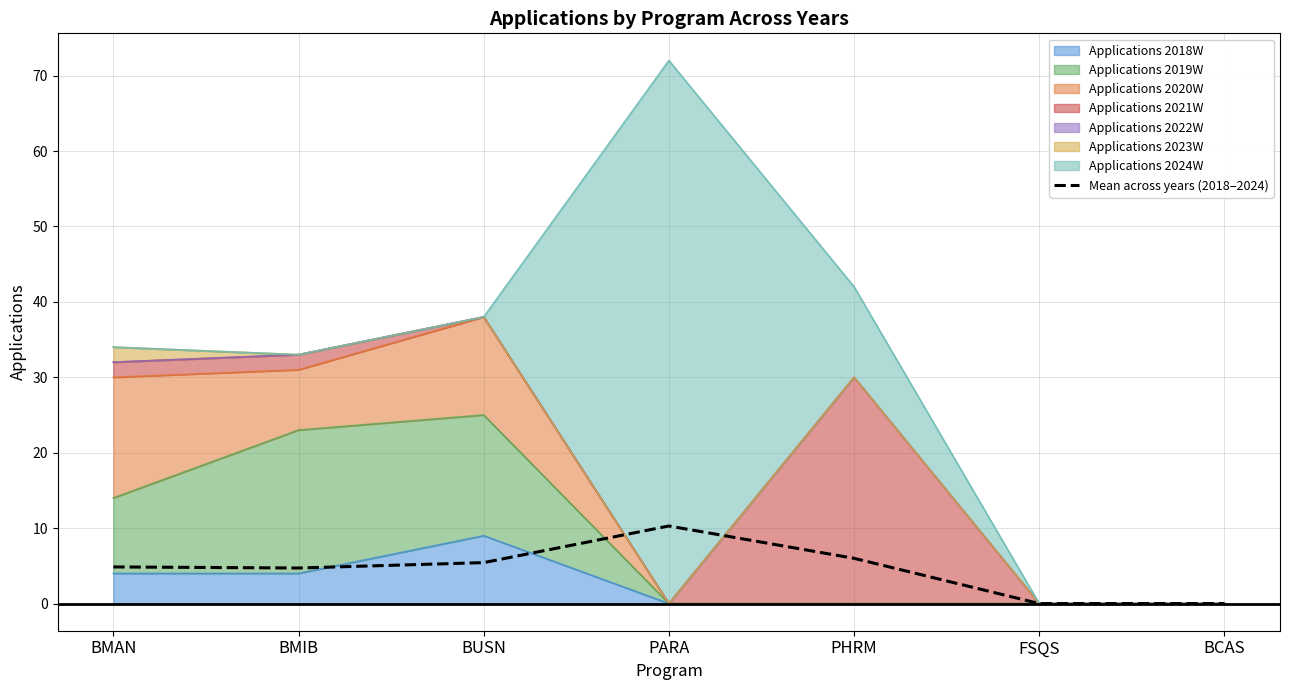

Reading left to right, transcribe all the data shown in this chart.

4.9	4.7	5.4	10.3	6.0	0.0	0.0